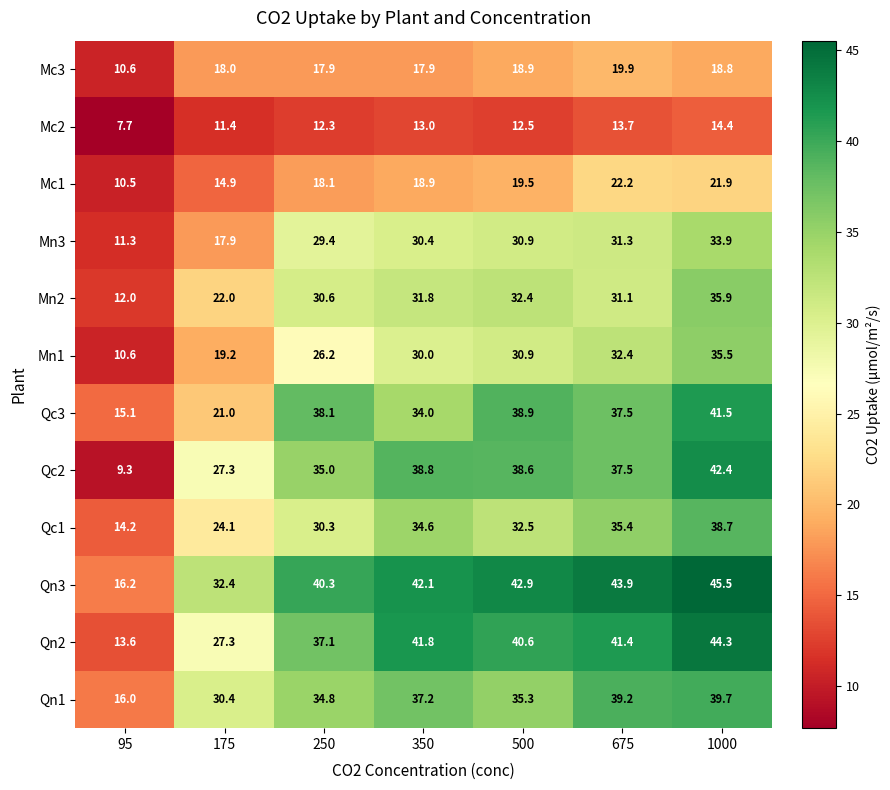

Rank the series by their maximum value, from highest to lowest.

Qn3, Qn2, Qc2, Qc3, Qn1, Qc1, Mn2, Mn1, Mn3, Mc1, Mc3, Mc2